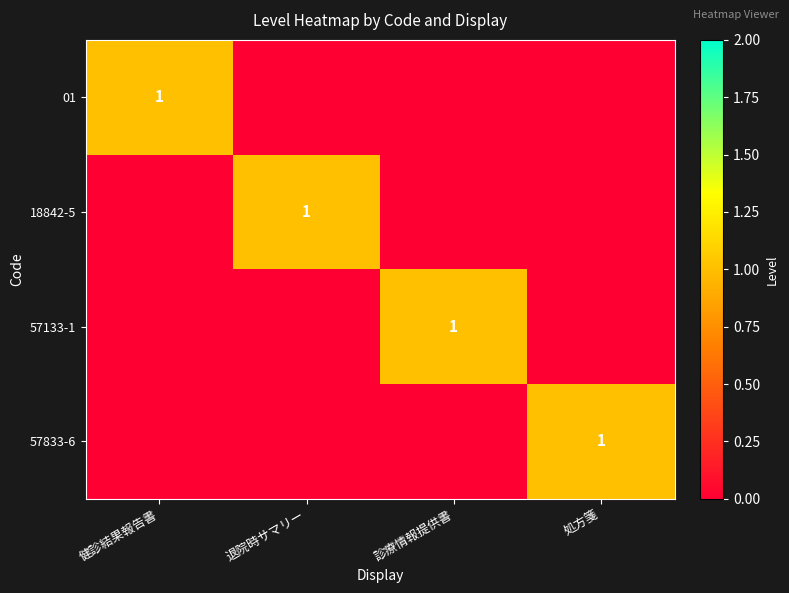

True or false: 01 has a value of 1 at 健診結果報告書.

True